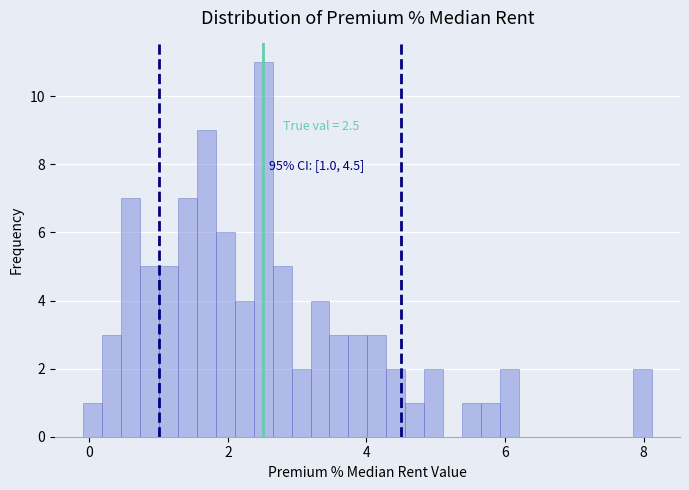

Read against the x-axis, roughly where is the centre of the tallest bar?

2.6